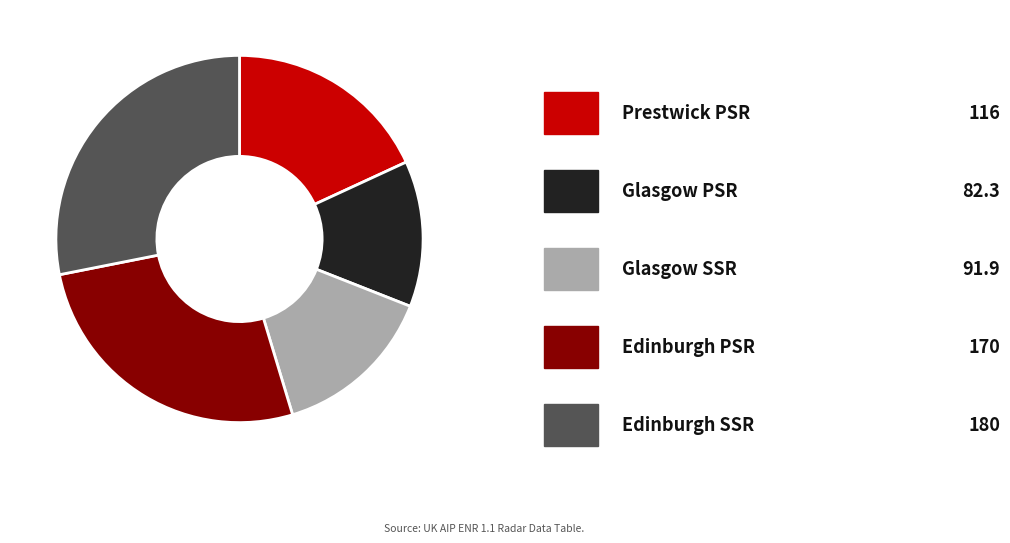

Does any single category account for the majority?

No